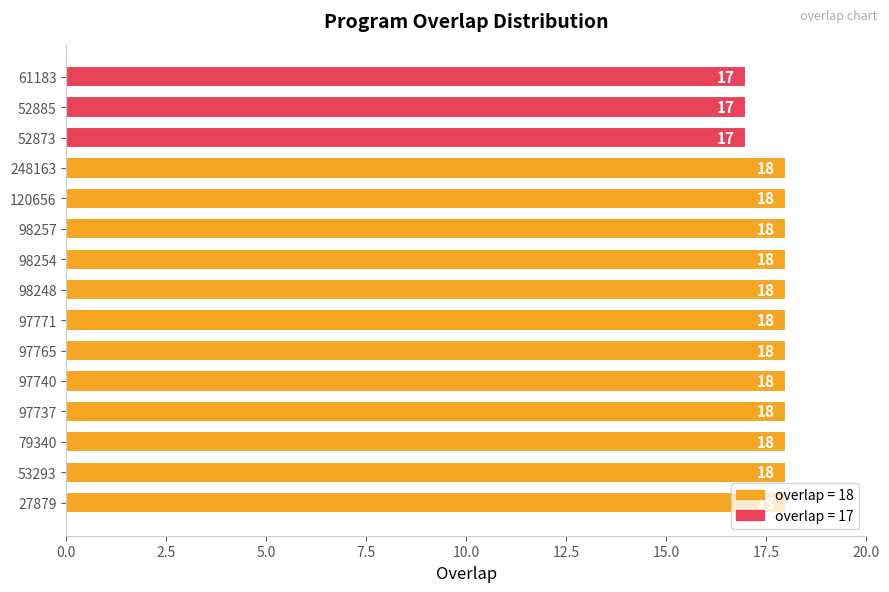

How many categories are shown in the chart?

15